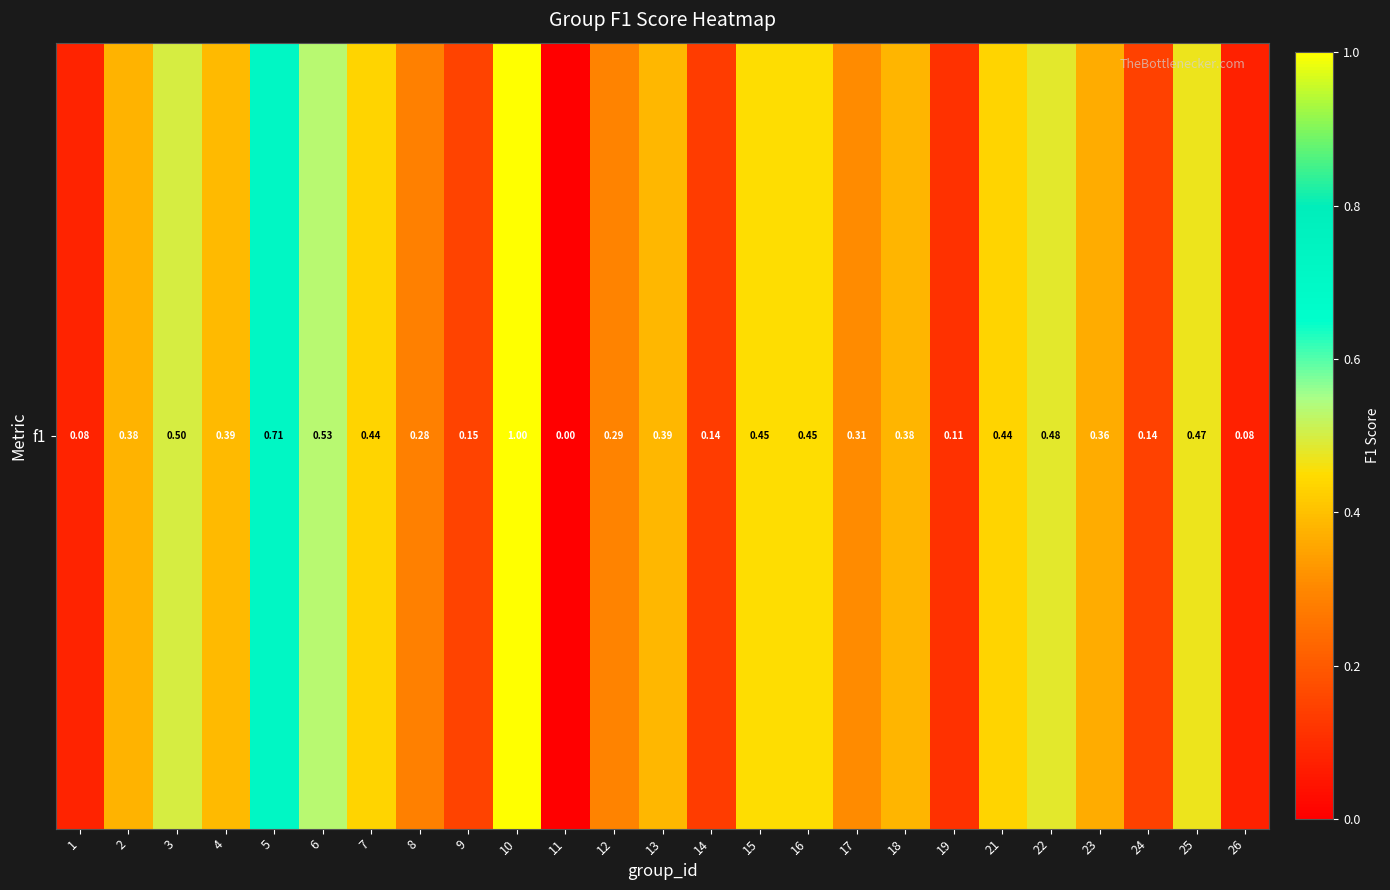

How many values are above zero?

24